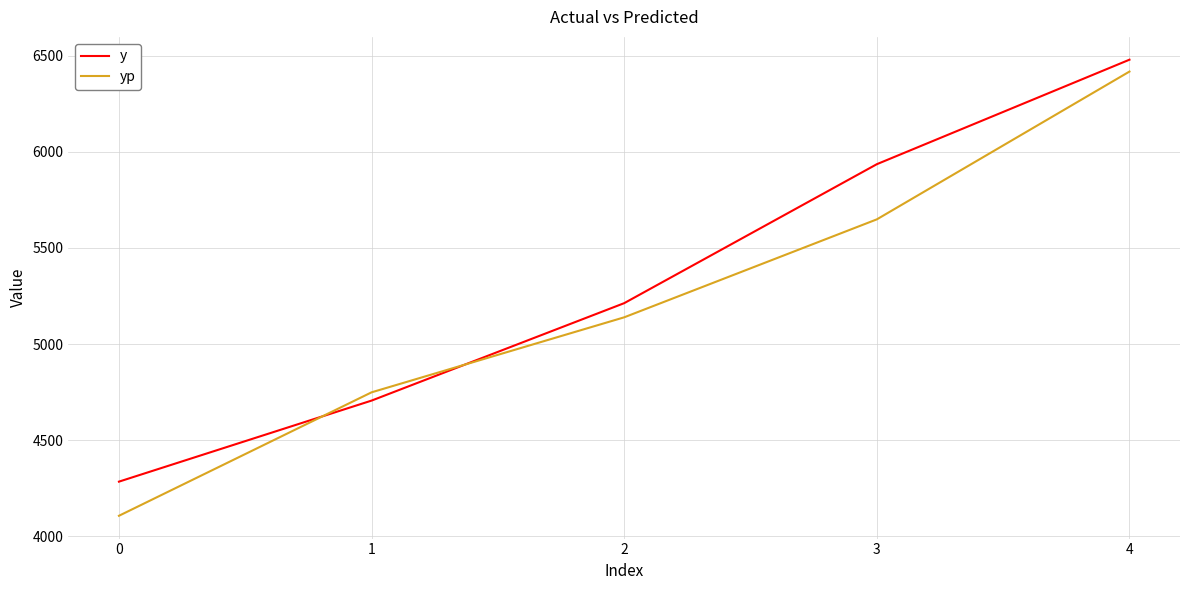

What is the difference between the y values at 1 and 0?

421.6